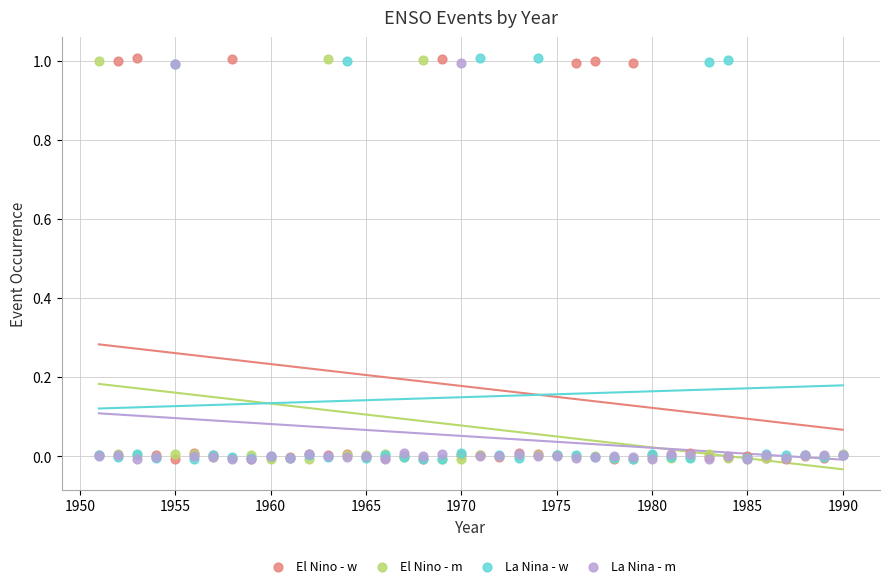

What are all the series names shown in the legend?

El Nino - w, El Nino - m, La Nina - w, La Nina - m